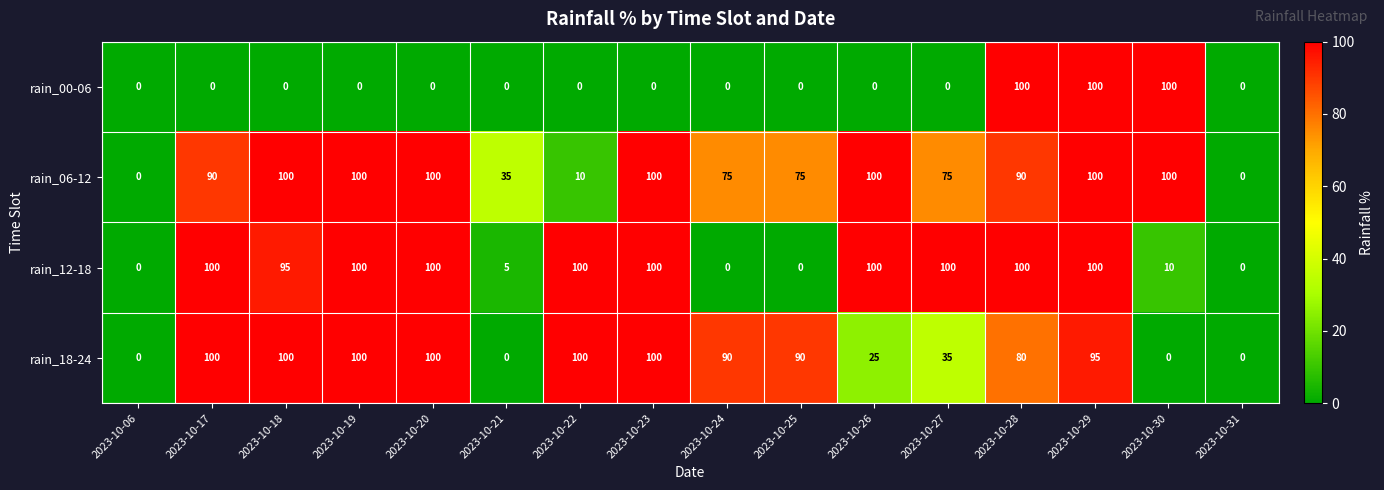

What is the total value across all series at 2023-10-22?

210